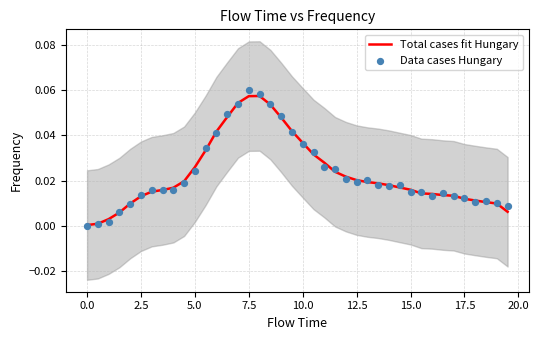

Which series has the largest total across all categories?

Data cases Hungary